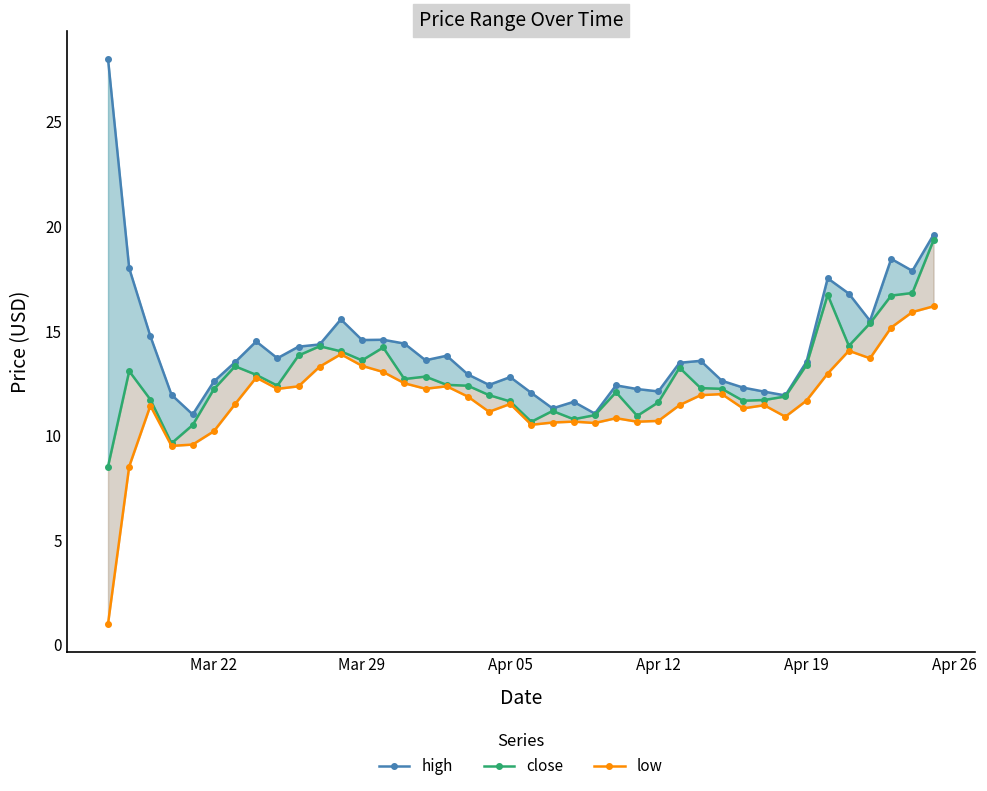

At how many categories does at least one series exceed 5?

40